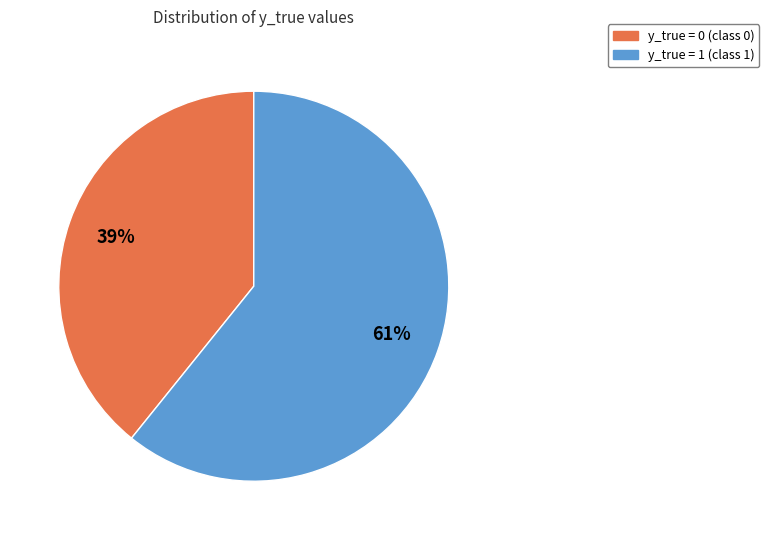

What is the majority slice?

y_true = 1